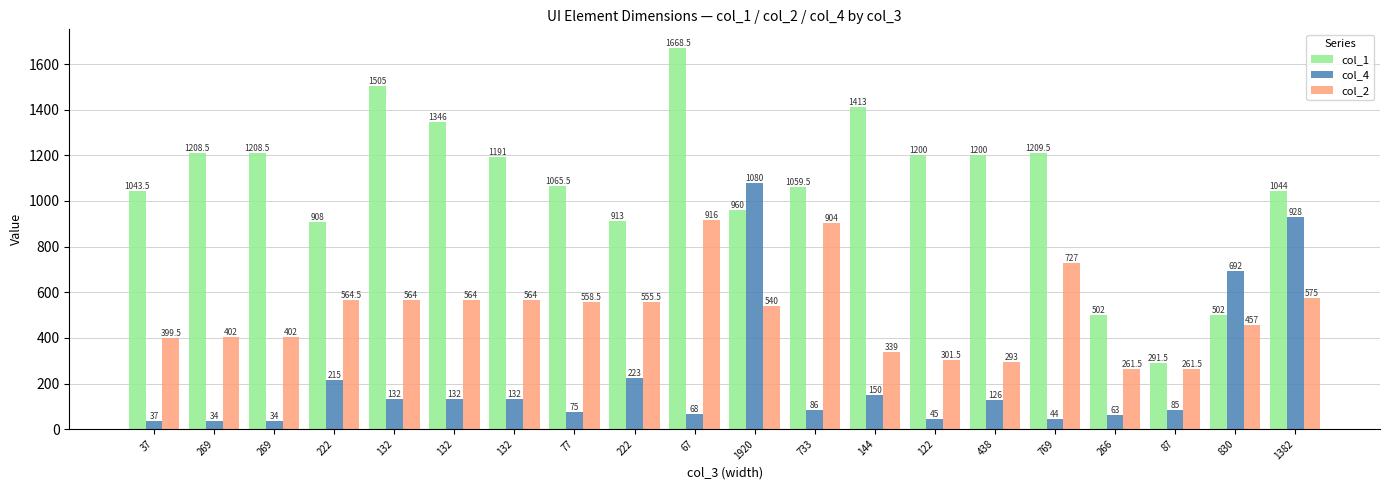

How many groups of bars are there?

20